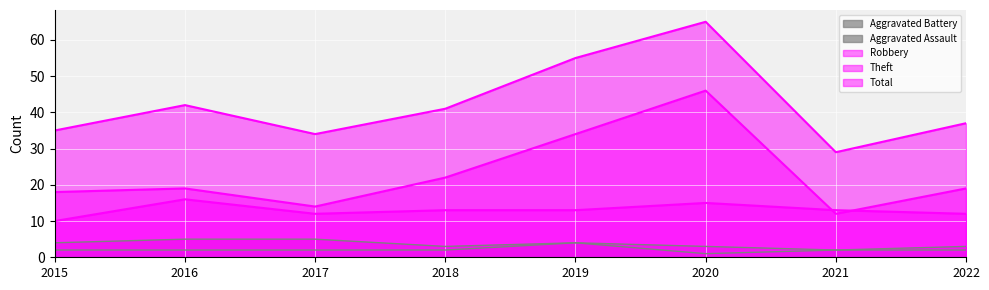

Where does the Aggravated Battery series first go above 4?

2016